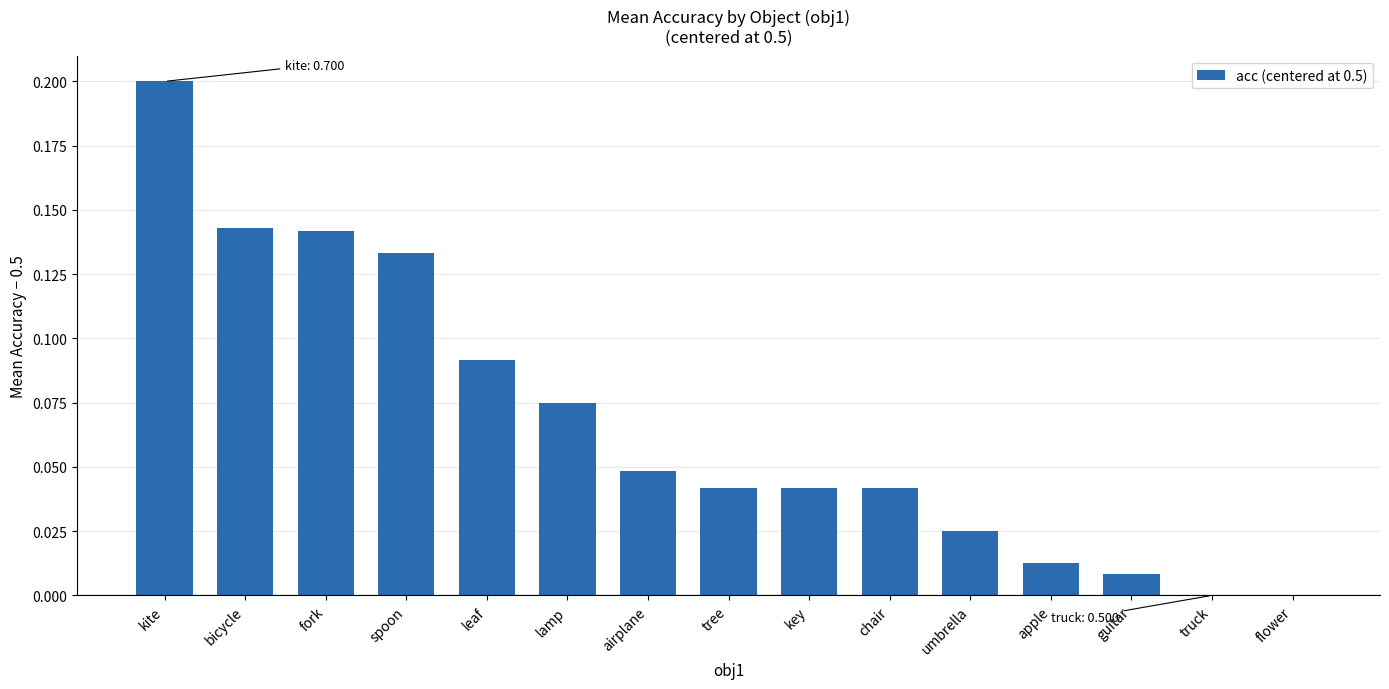

Are the bars horizontal?

No